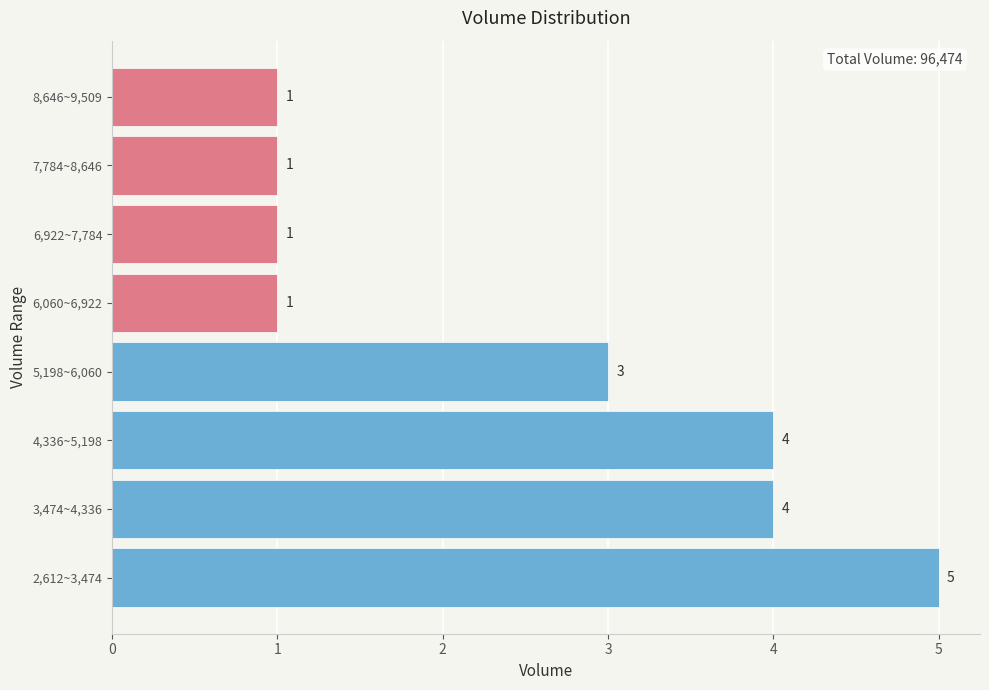

Reading bottom to top, list all the values displayed in this chart.

5	4	4	3	1	1	1	1